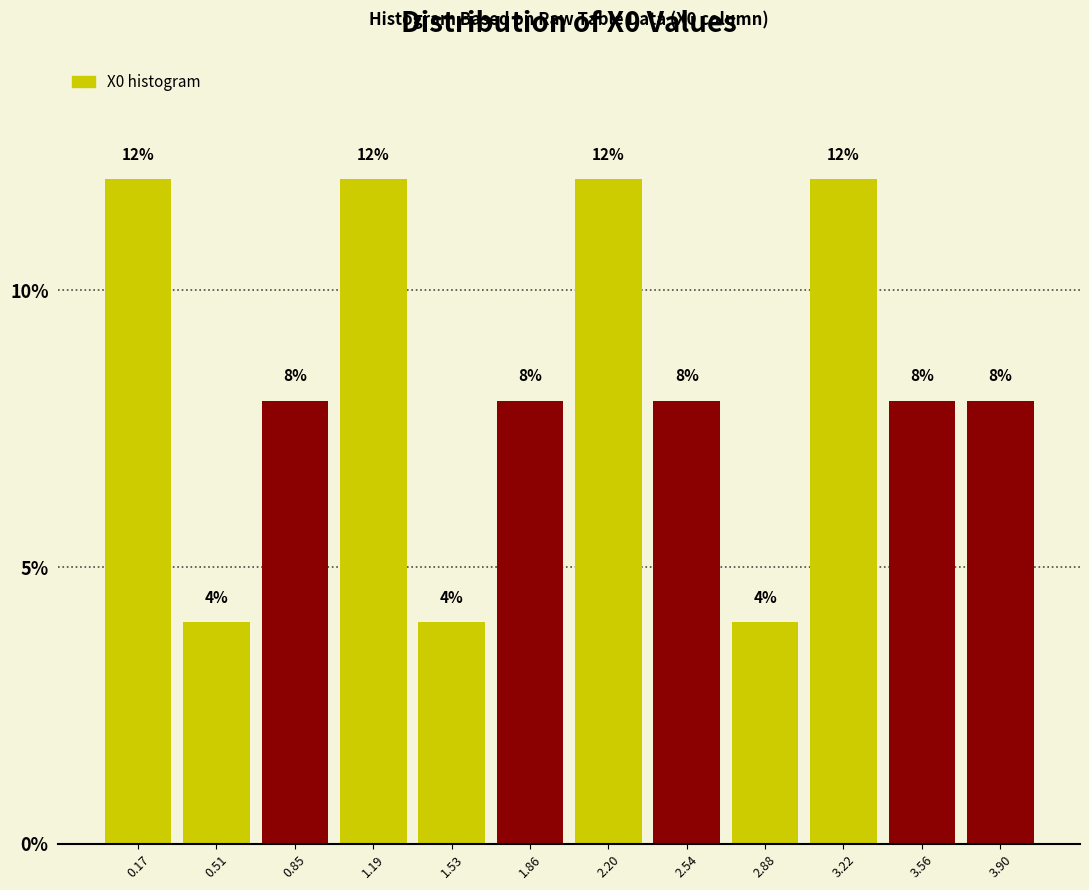

Reading left to right, transcribe this chart: for each bar, give the range it covers on the x-axis and its height. The bar edges are not printed on the chart, so give them approximately, as read against the axis.

0.00 to 0.35: 12
0.35 to 0.70: 4
0.70 to 1.00: 8
1.00 to 1.35: 12
1.35 to 1.70: 4
1.70 to 2.05: 8
2.05 to 2.35: 12
2.35 to 2.70: 8
2.70 to 3.05: 4
3.05 to 3.40: 12
3.40 to 3.75: 8
3.75 to 4.05: 8